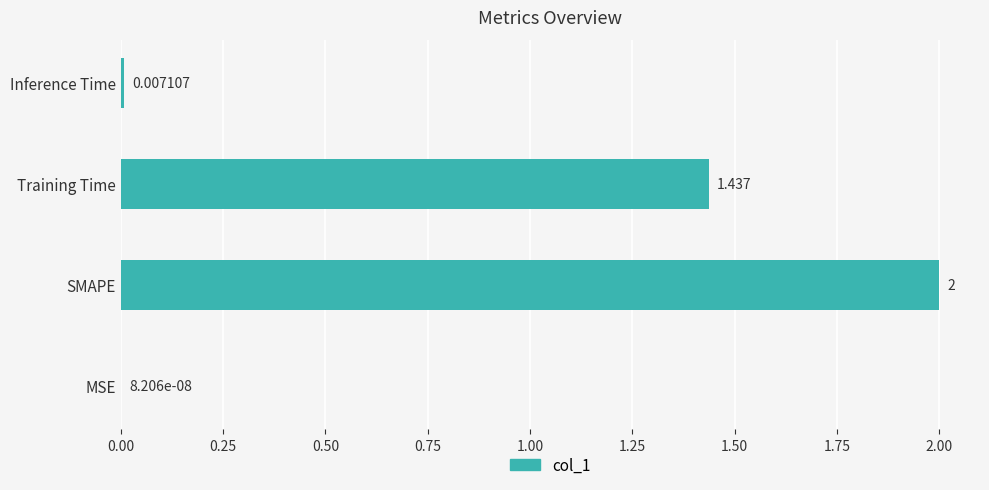

Which category has the highest value across all series?

SMAPE